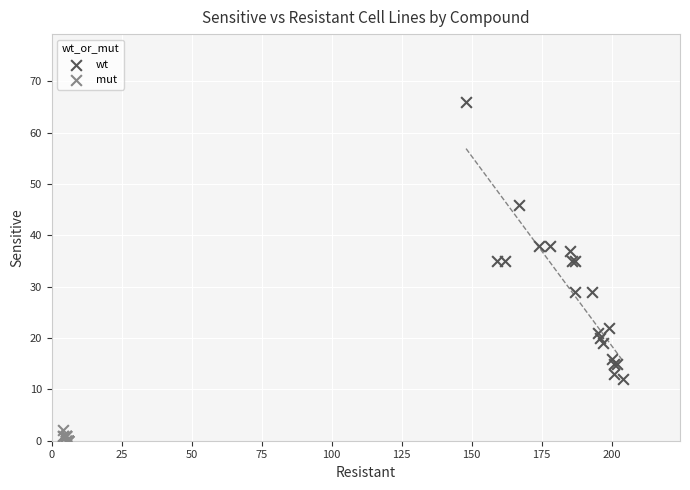

Which series has the widest spread of Y values?

wt